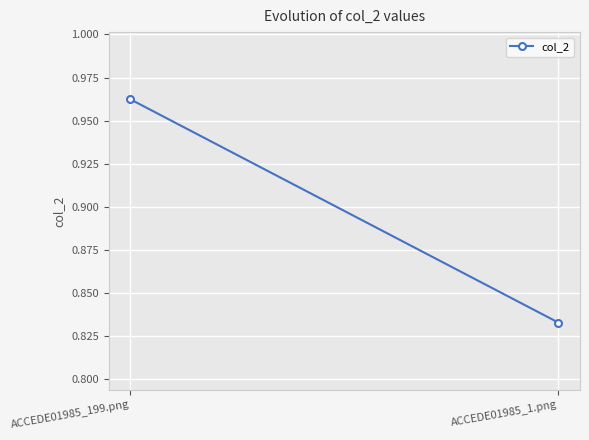

Reading left to right, list all the values displayed in this chart.

ACCEDE01985_199.png=1.0	ACCEDE01985_1.png=0.8